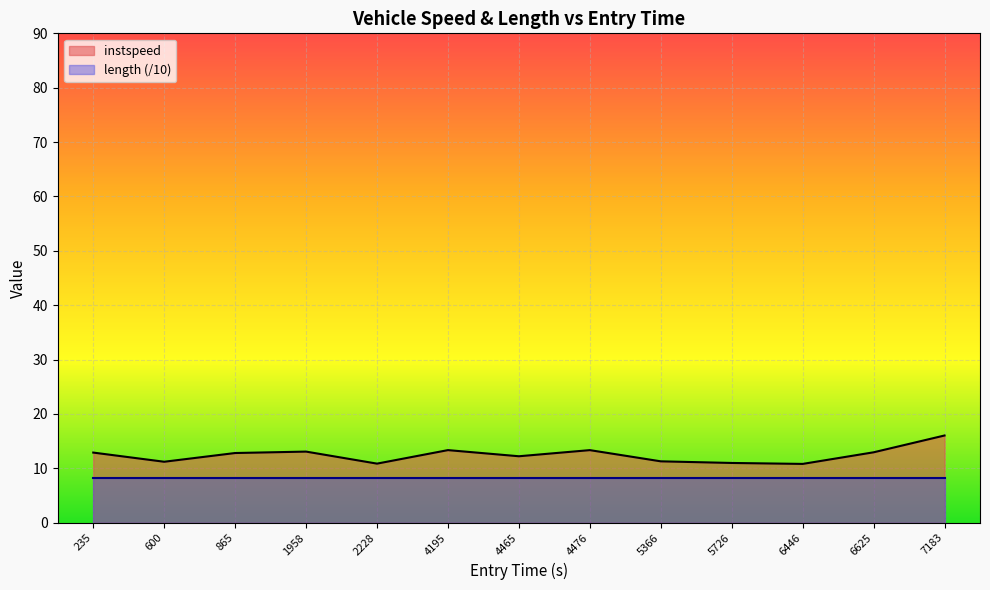

Count the number of data series in this chart.

2